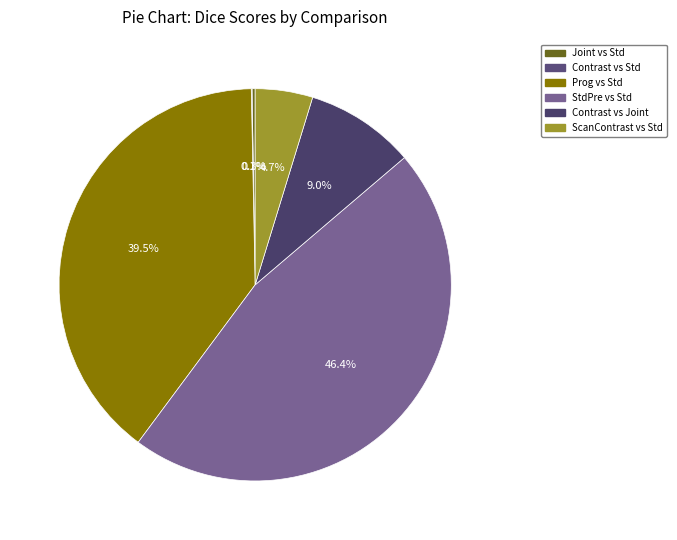

Is there a majority slice in this chart?

No